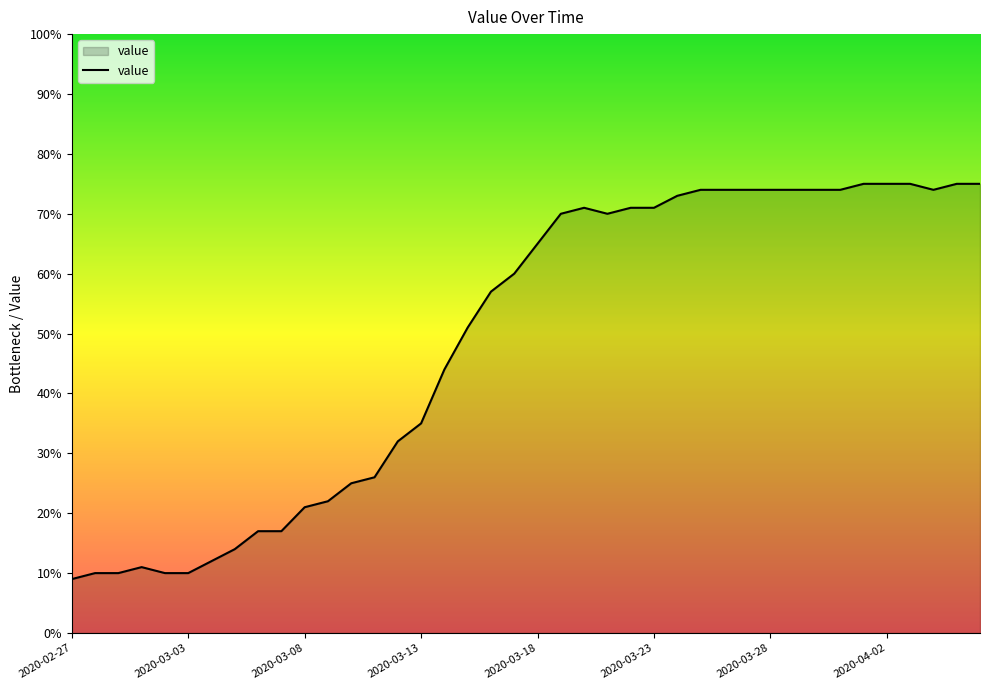

What is the minimum value shown in the chart?

9